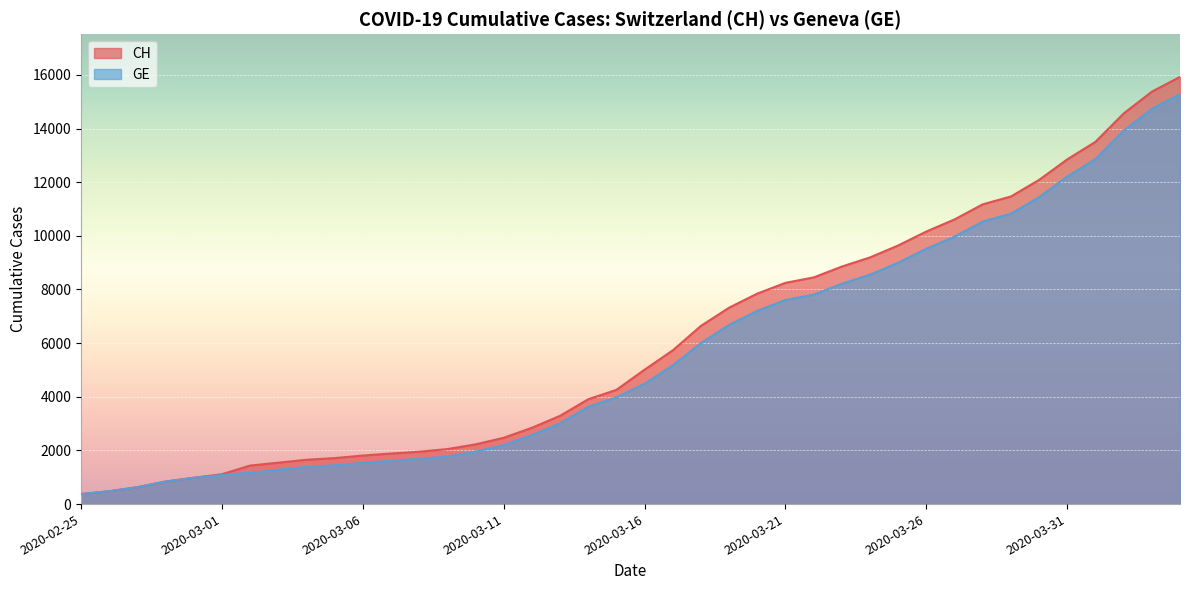

What is the minimum value for CH?

375